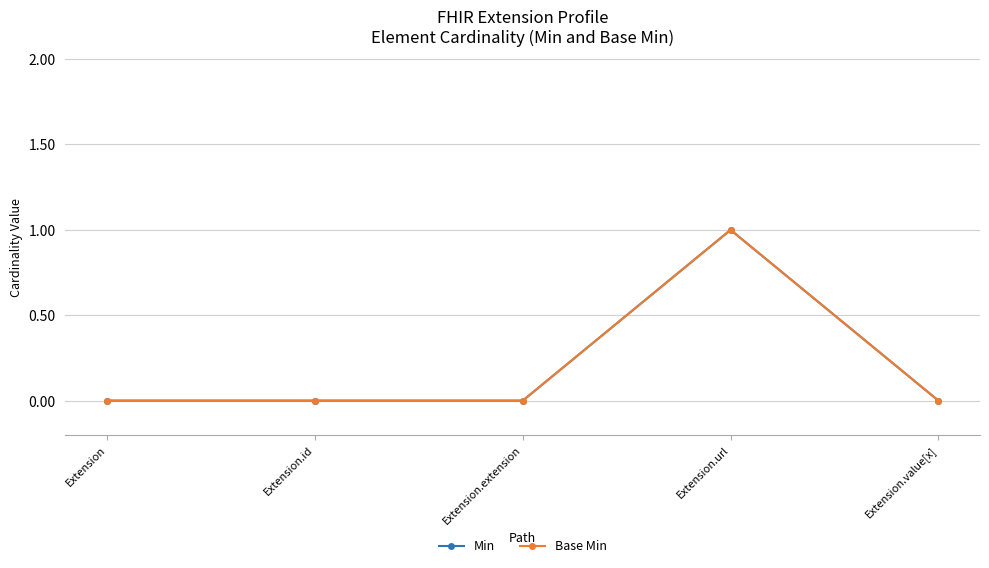

Which category has the highest value across all series?

Extension.url